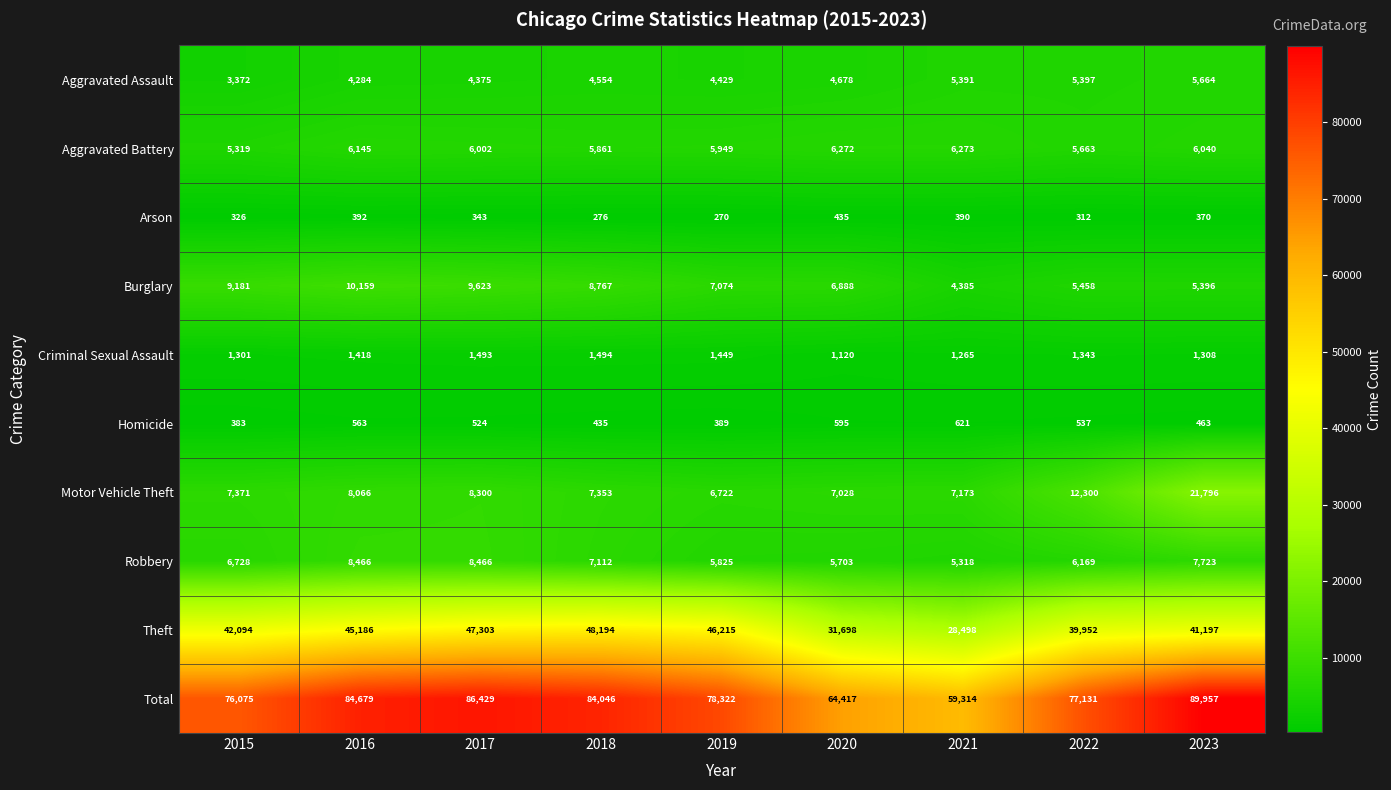

Where does the Total series first go above 78322?

2016